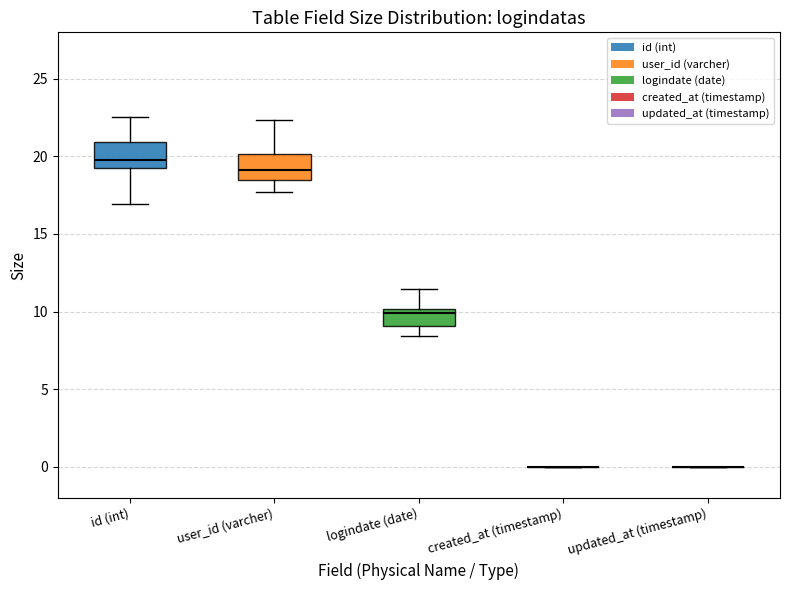

Reading left to right, transcribe this box plot: for each box, give where its median line is, the range the box spans, and where its two whiskers end, as read against the y-axis. The values are not printed on the chart, so give them approximately, as read against the axis.

id (int): median 20.0, box 19.5 to 21.0, whiskers 17.0 to 22.5
user_id (varcher): median 19.0, box 18.5 to 20.0, whiskers 17.5 to 22.5
logindate (date): median 10.0 (just below the box's upper edge), box 9.0 to 10.0, whiskers 8.5 to 11.5
created_at (timestamp): box collapsed to a line at 0.0, whiskers 0.0 to 0.0
updated_at (timestamp): box collapsed to a line at 0.0, whiskers 0.0 to 0.0